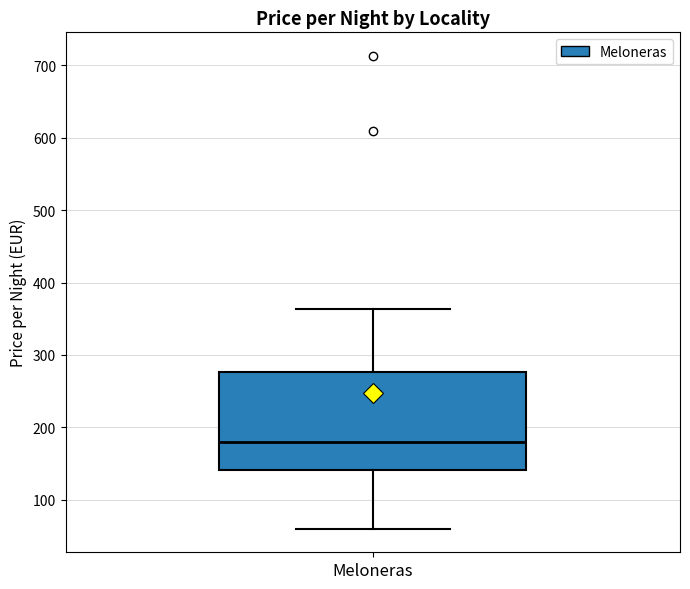

Read this box plot against the y-axis: the position of the median line, the range covered by the box, and the ends of both whiskers. The values are not printed on the chart, so give them approximately, as read against the axis.

median 180, box 140 to 280, whiskers 60 to 360